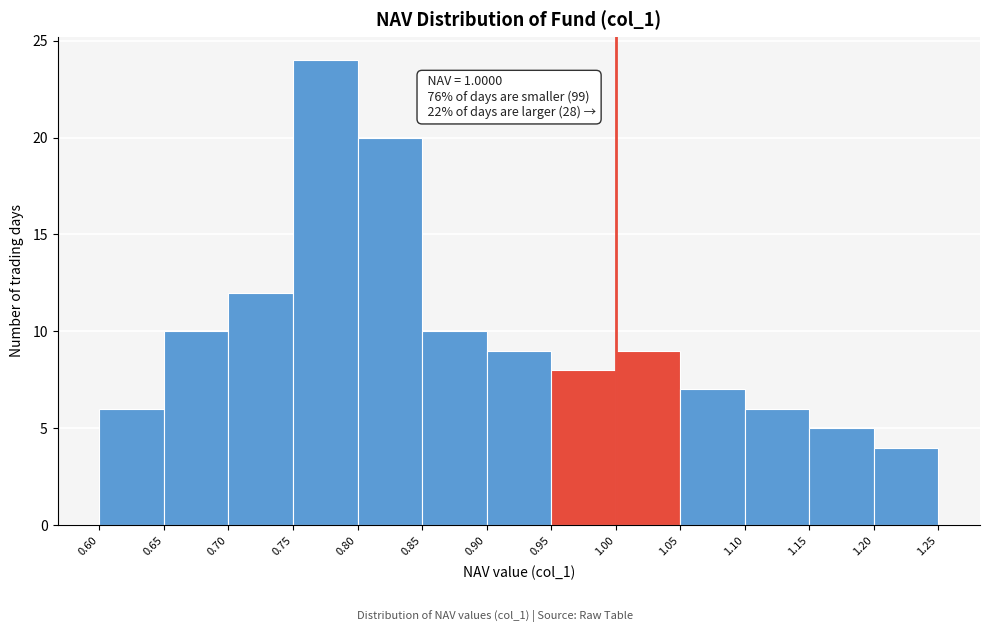

Over which range of the x-axis is the bar tallest?

0.75 to 0.80